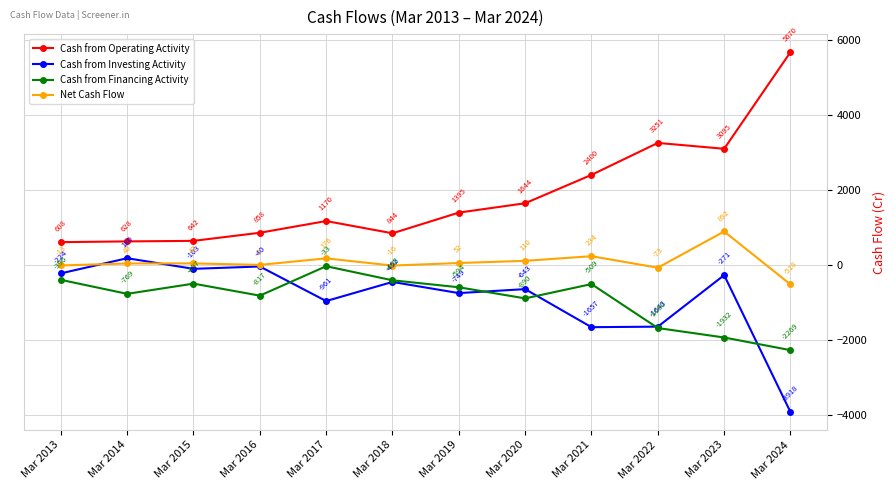

What is the sum of all Cash from Financing Activity values?

-10794